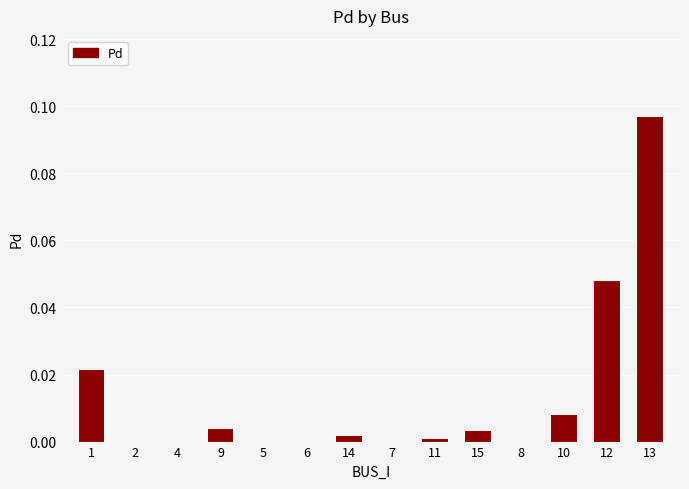

Which label corresponds to the largest value in the chart?

13